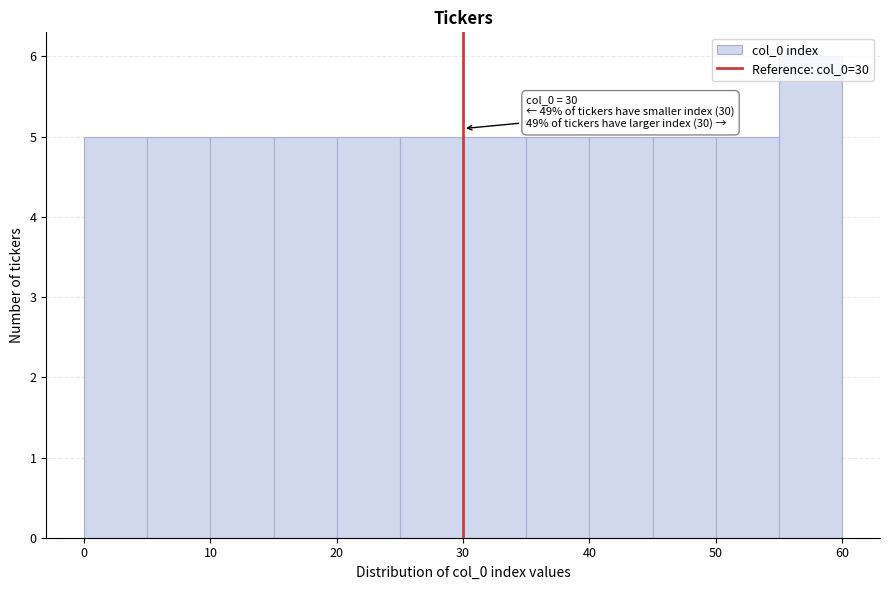

Over which range of the x-axis is the bar tallest?

55 to 60